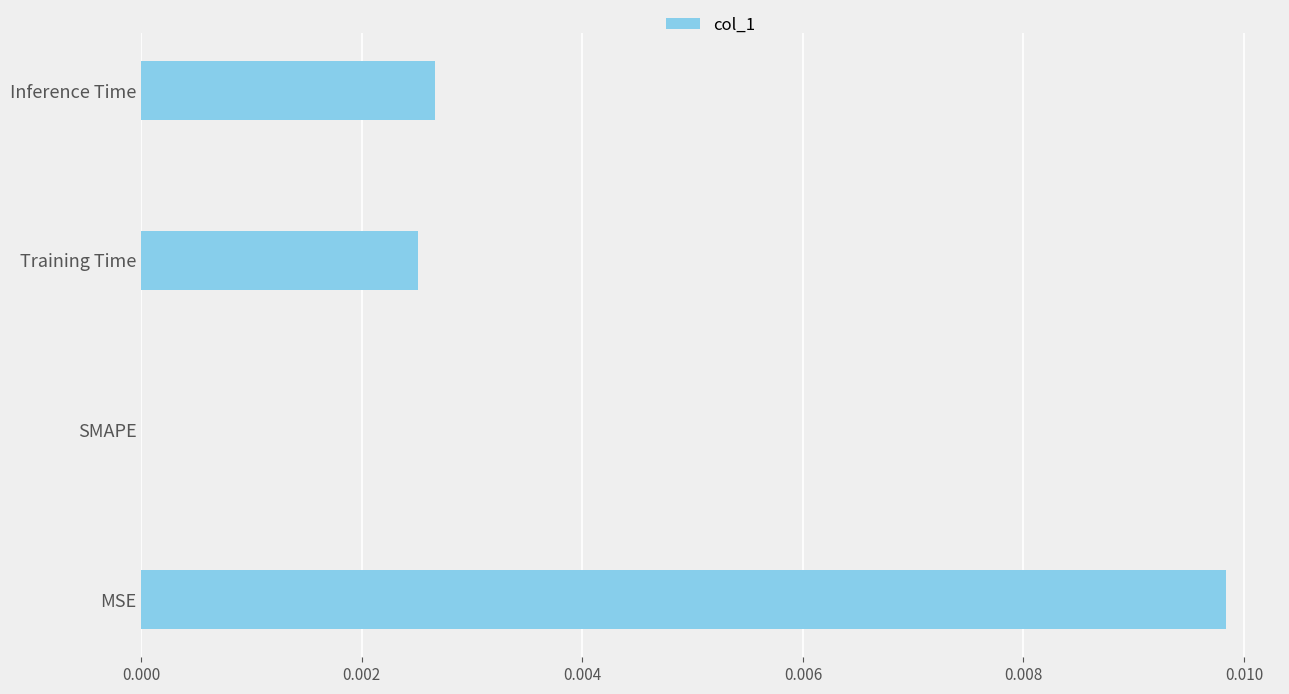

Is it true that the value at Inference Time is 0.0?

True